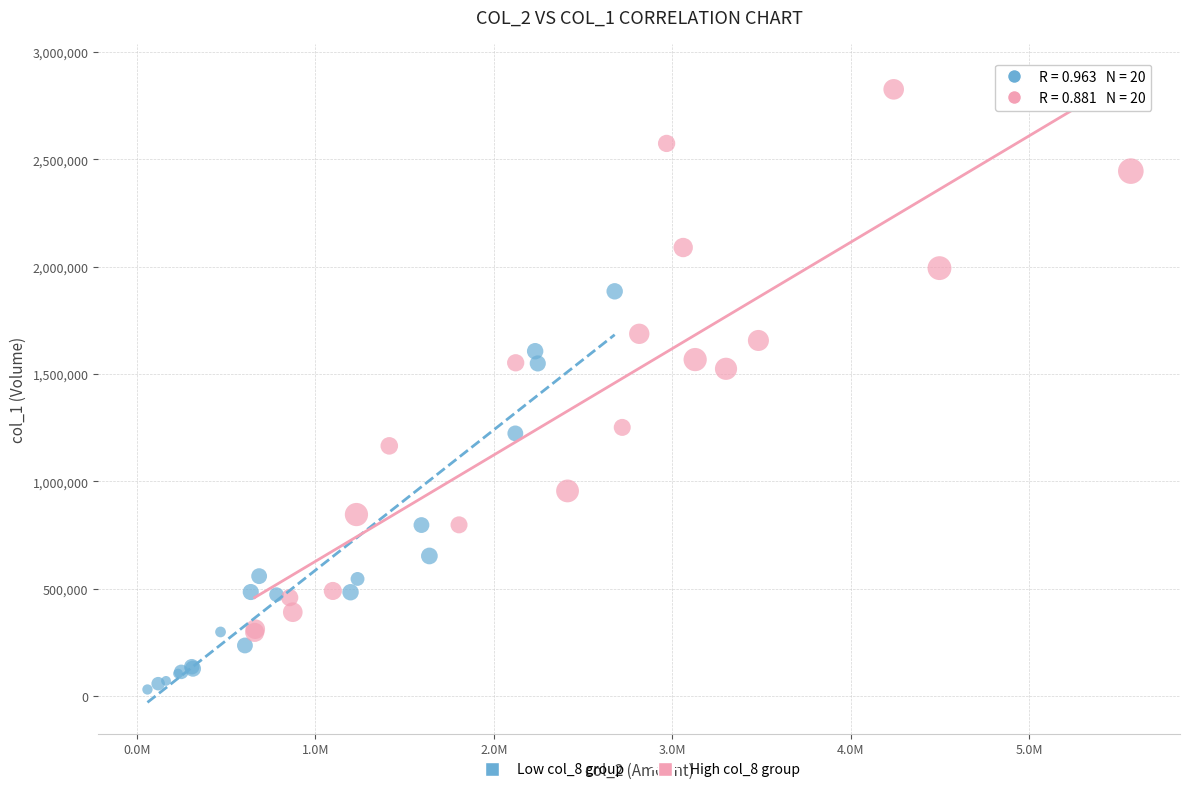

Which series reaches the minimum Y coordinate?

Low col_8 group